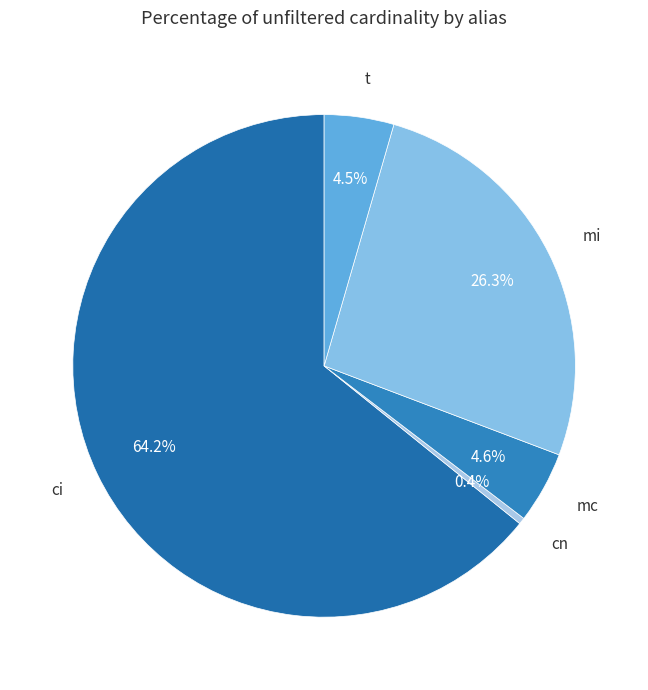

What is the total percentage of ci and mi?

90.5%